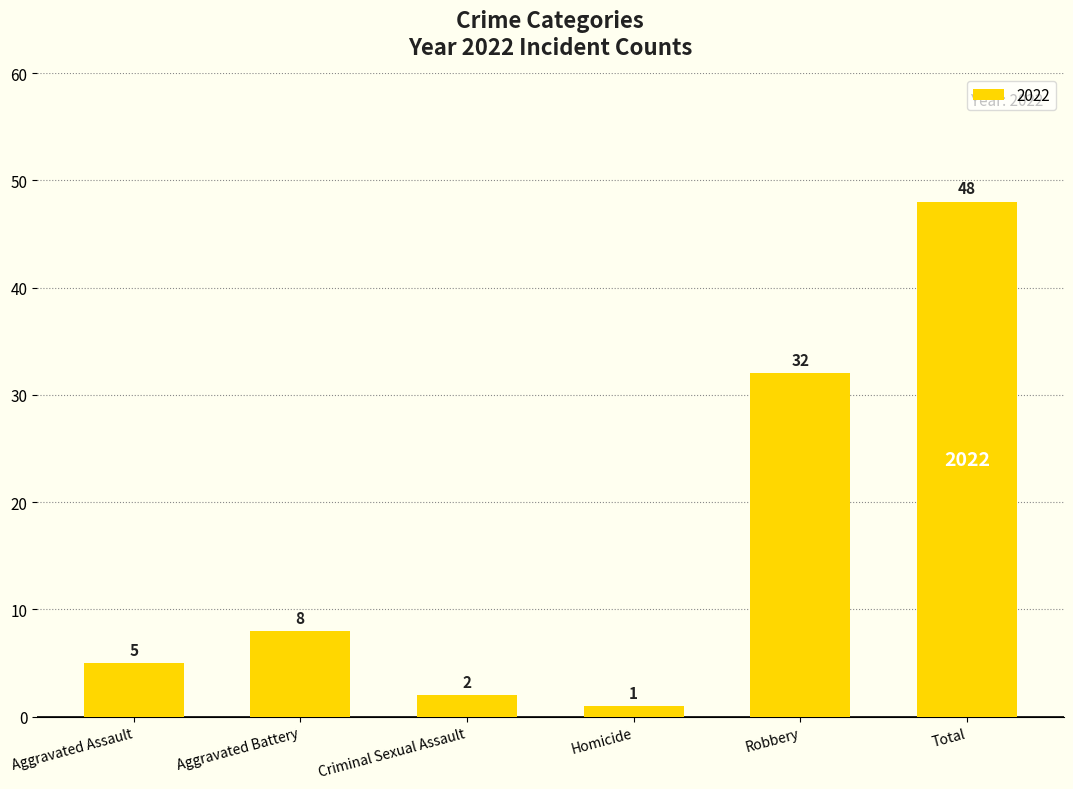

Approximately how many times larger is the value at Aggravated Battery compared to Homicide?

8.0